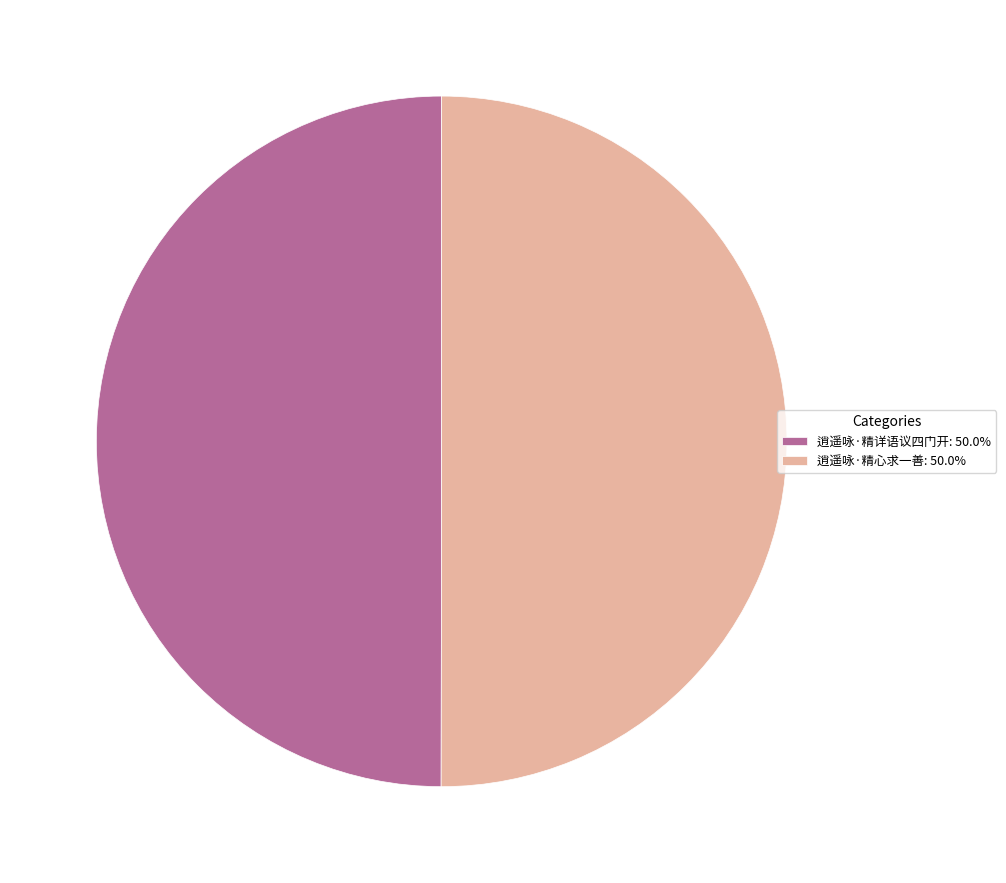

What is the ratio of the value at 逍遥咏·精心求一善: 50.0% to the value at 逍遥咏·精详语议四门开: 50.0%?

1.0